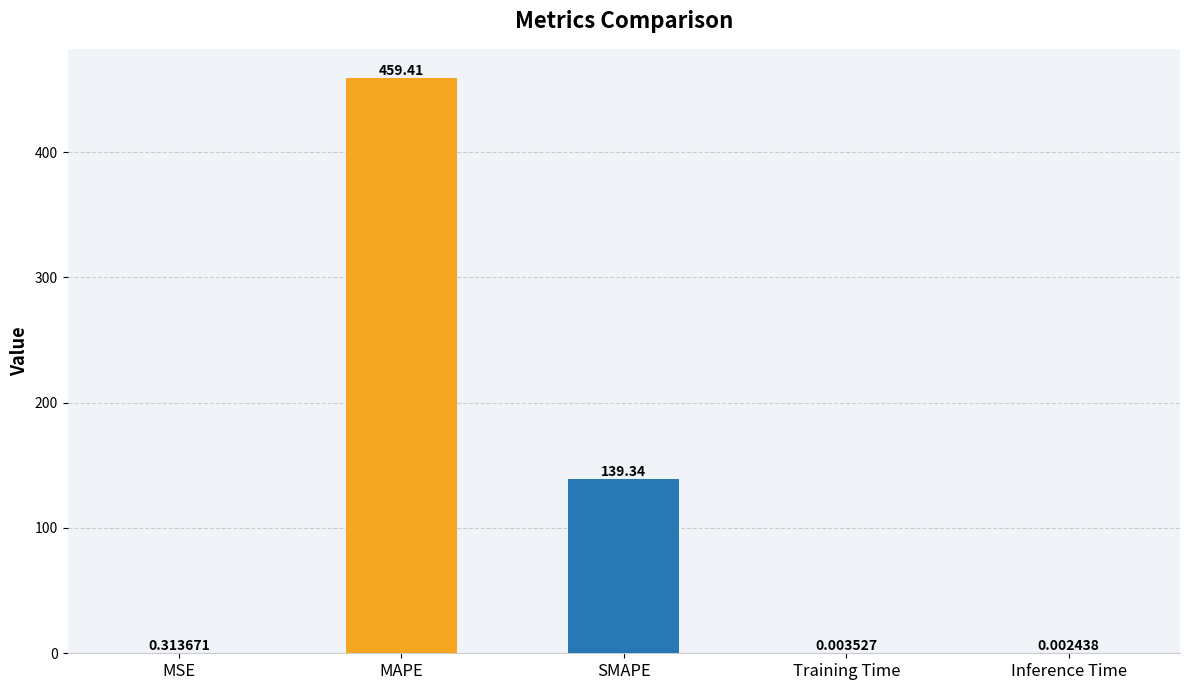

What is the sum of the values at SMAPE and MAPE?

598.7